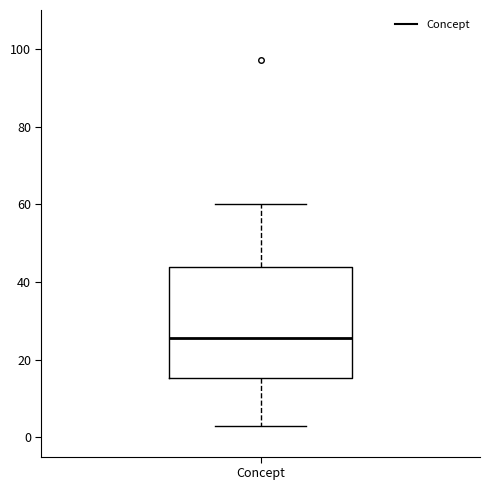

Read this box plot against the y-axis: the position of the median line, the range covered by the box, and the ends of both whiskers. The values are not printed on the chart, so give them approximately, as read against the axis.

median 26, box 16 to 44, whiskers 4 to 60